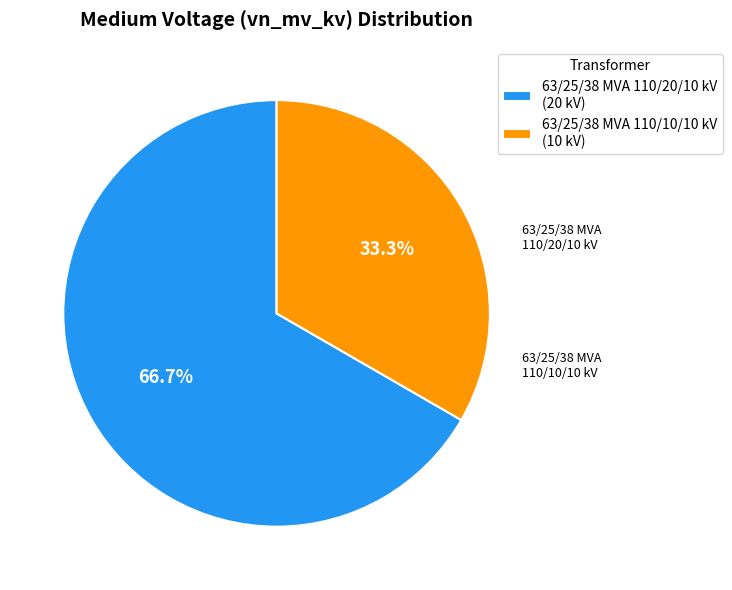

True or false: 63/25/38 MVA 110/20/10 kV accounts for 67% of the total.

True